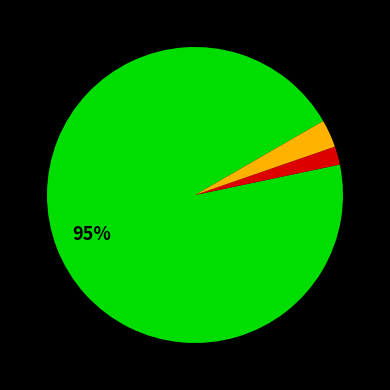

Is there a majority slice in this chart?

Yes